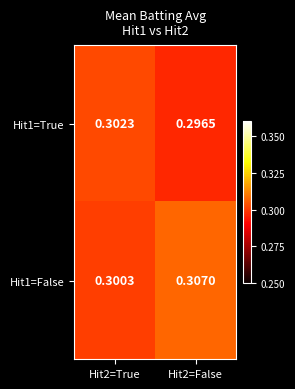

At how many categories does at least one series exceed 0?

2